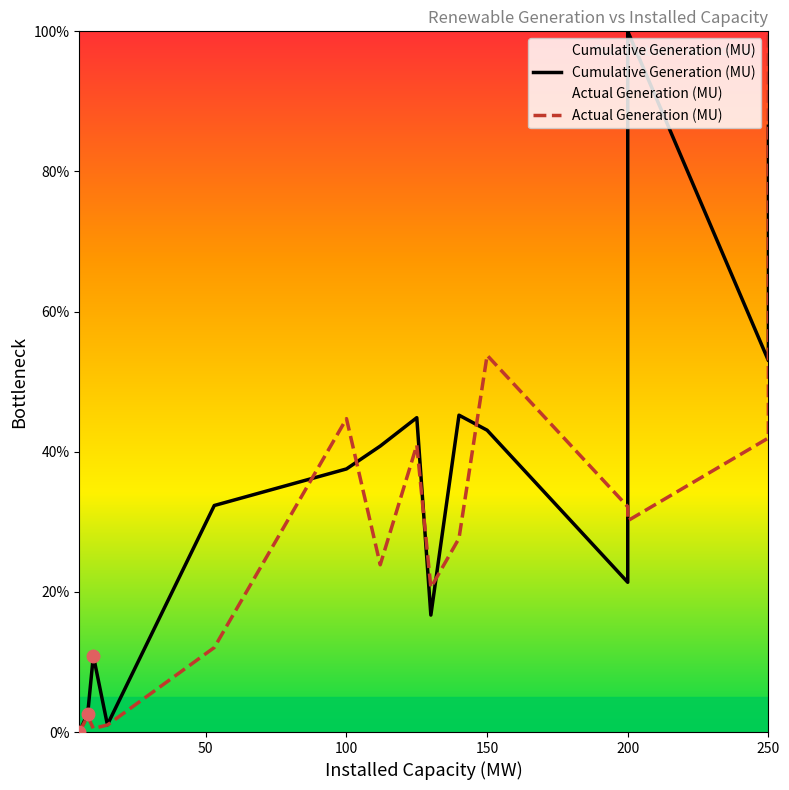

What is the average value of the Cumulative Generation (MU) series?

35.7